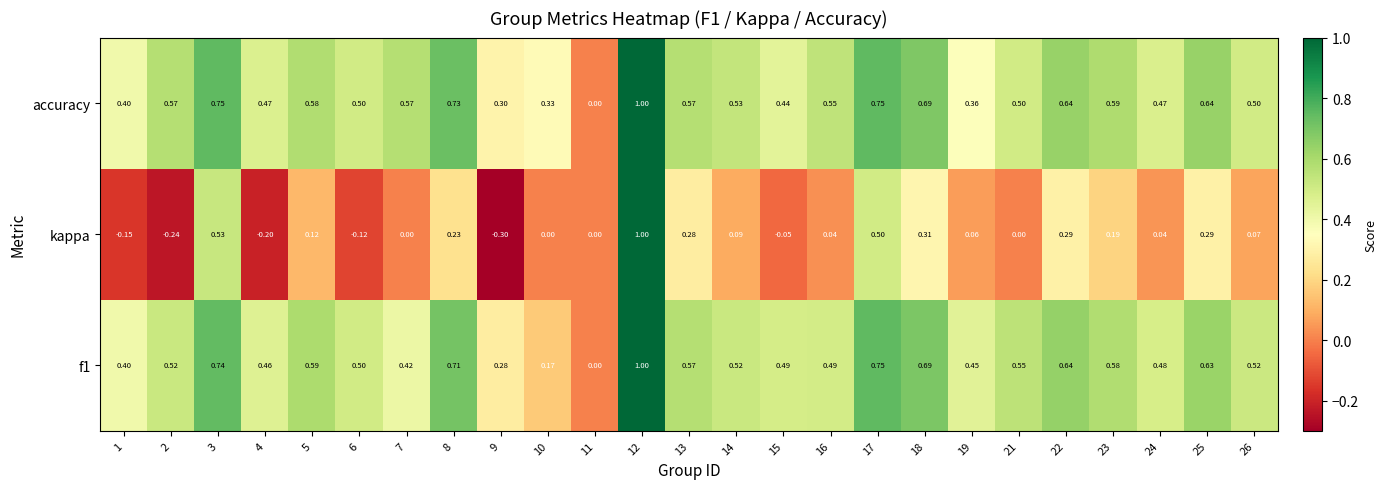

Which series has the largest total across all categories?

accuracy